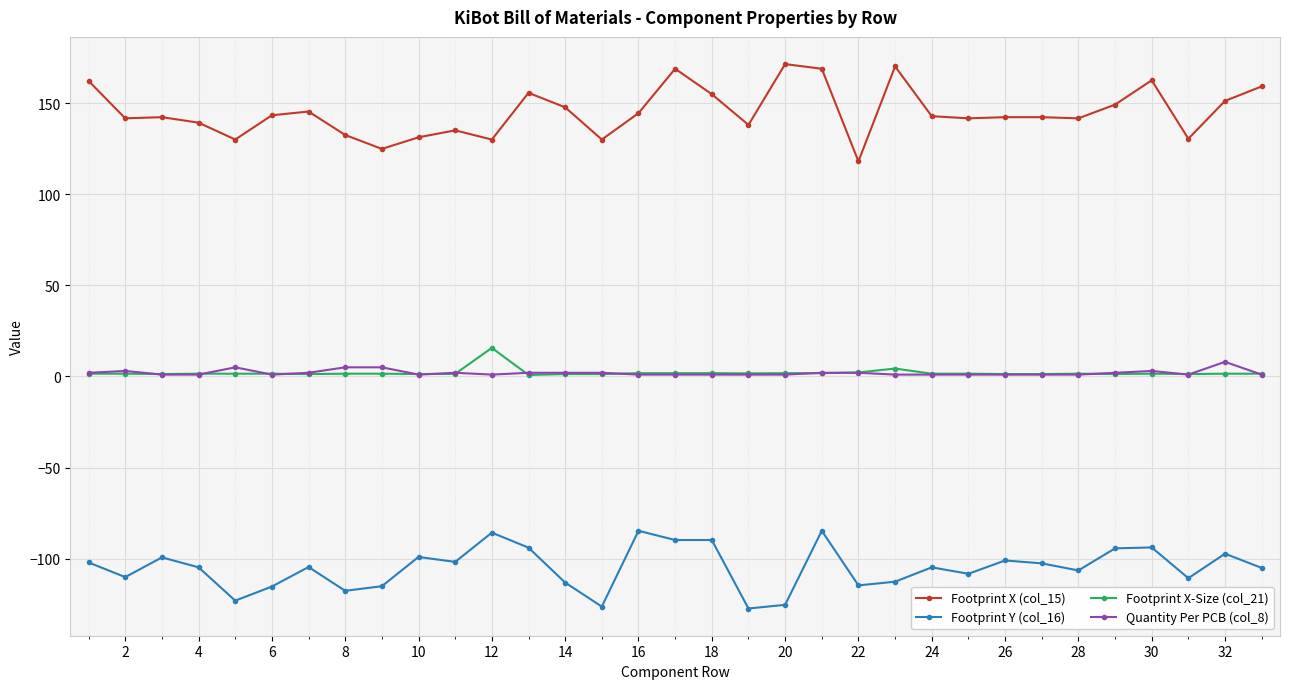

What is the minimum value shown in the chart?

-127.3